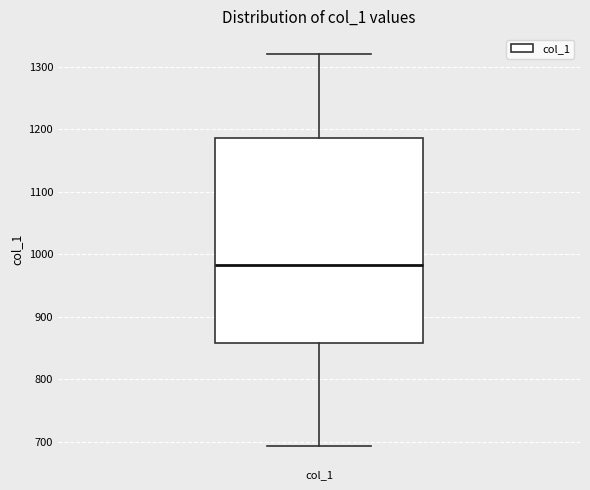

Where does the median line of the box for col_1 sit on the y-axis? The values are not printed on the chart, so give them approximately, as read against the axis.

980